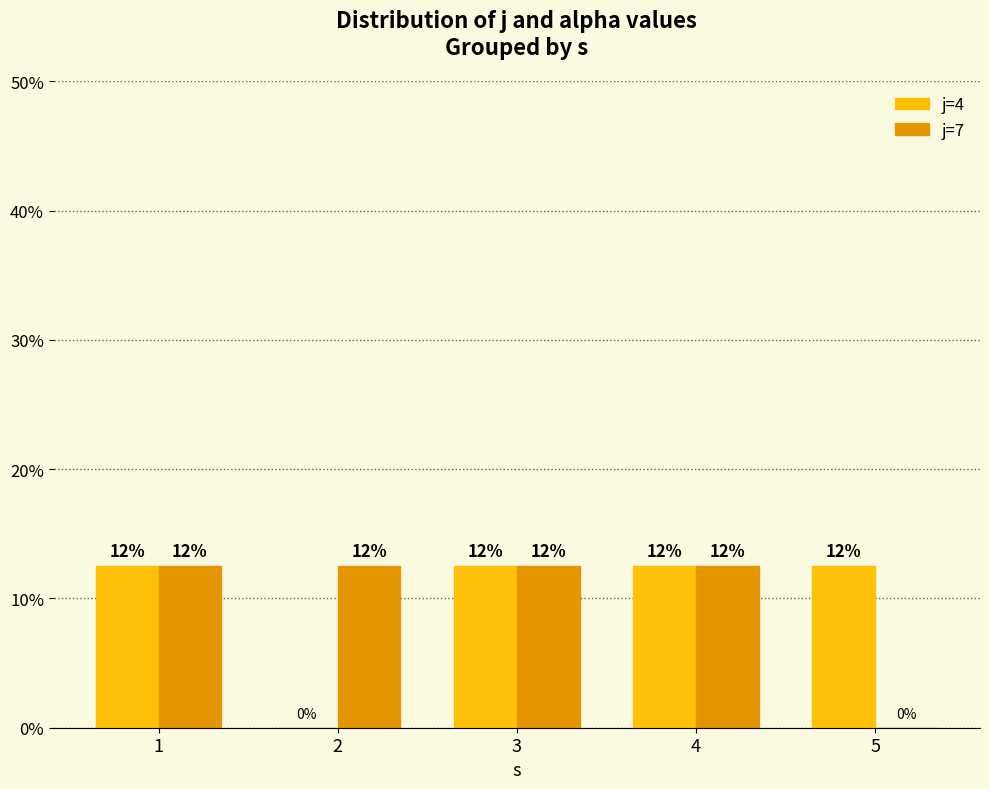

True or false: j=4 has a value of 8.3 at 1.

False